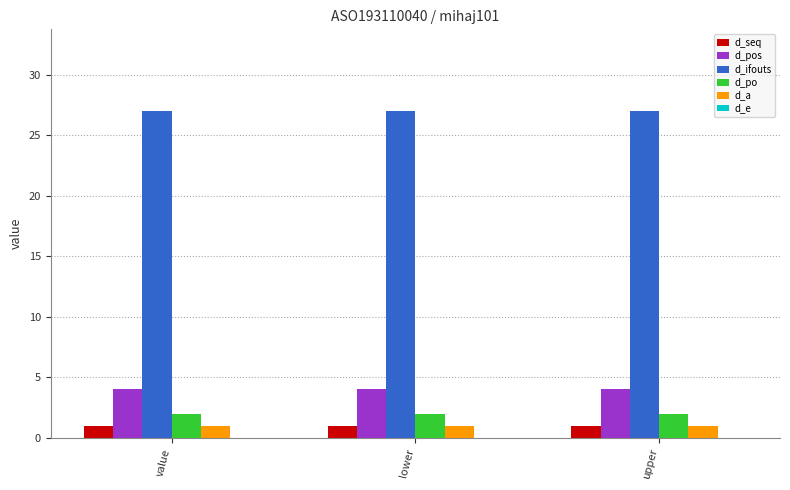

What is the label of the 1st bar from the right?

upper